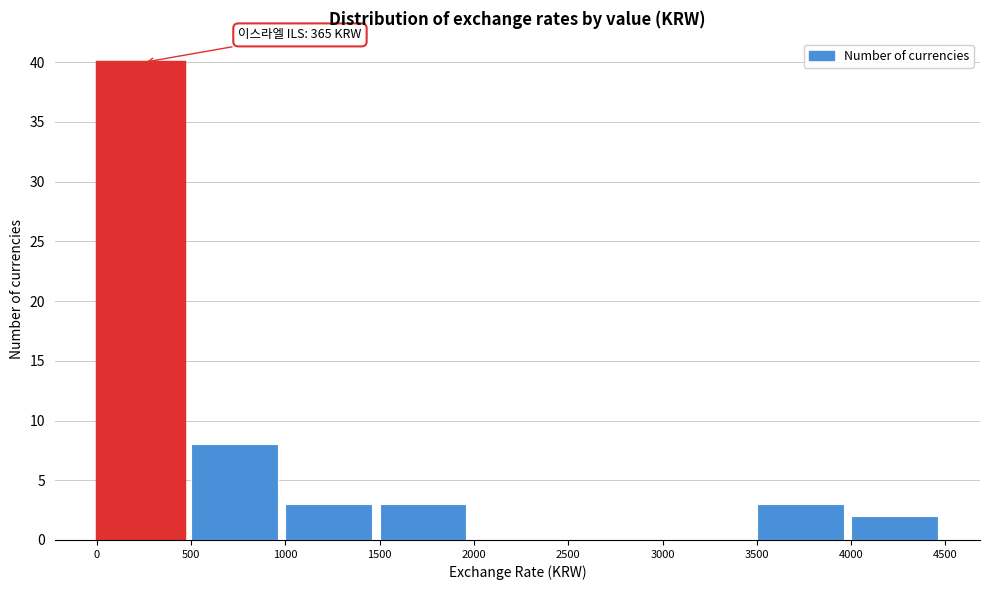

Over which range of the x-axis is the bar tallest?

0 to 500